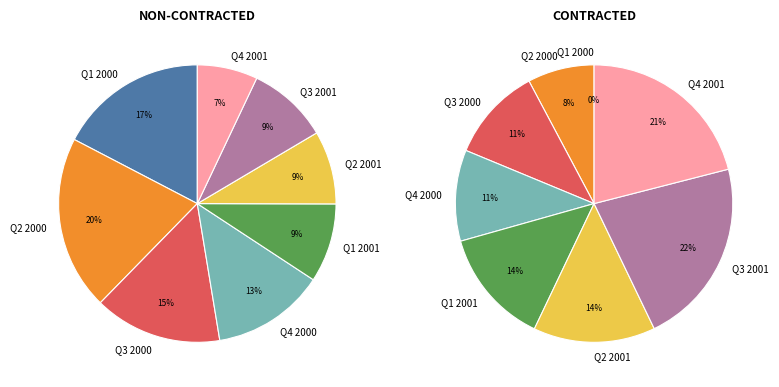

Approximately how many times larger is the value at Q3 2000 compared to Q4 2000?

1.1